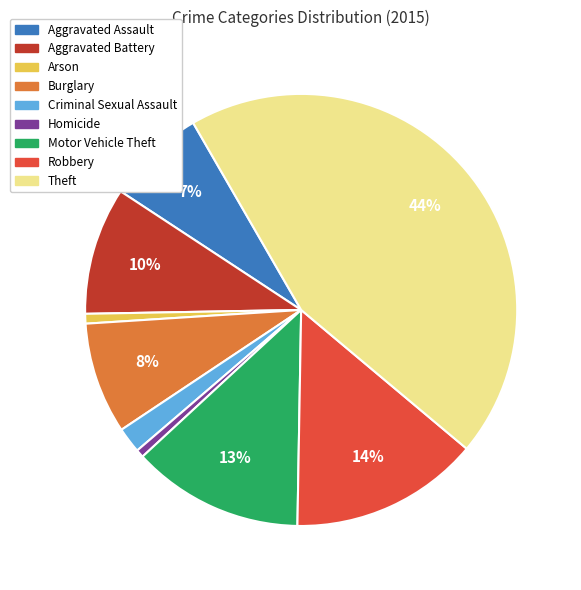

Is Theft the majority of the pie?

No